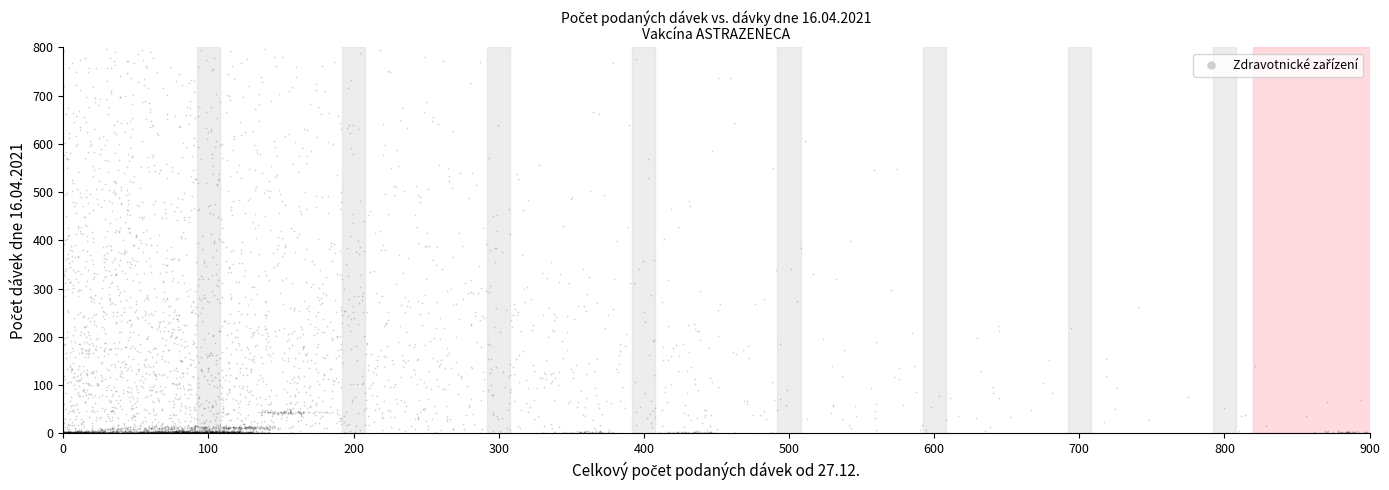

What is the range of X values (max minus min)?

899.2